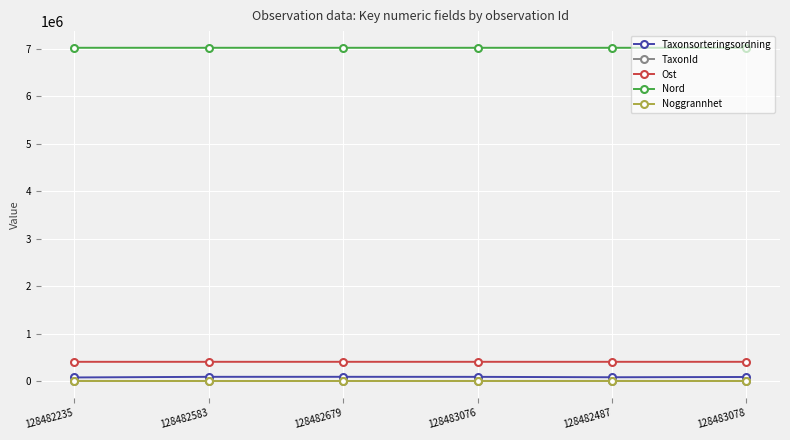

True or false: Ost and Nord cross at least once.

False